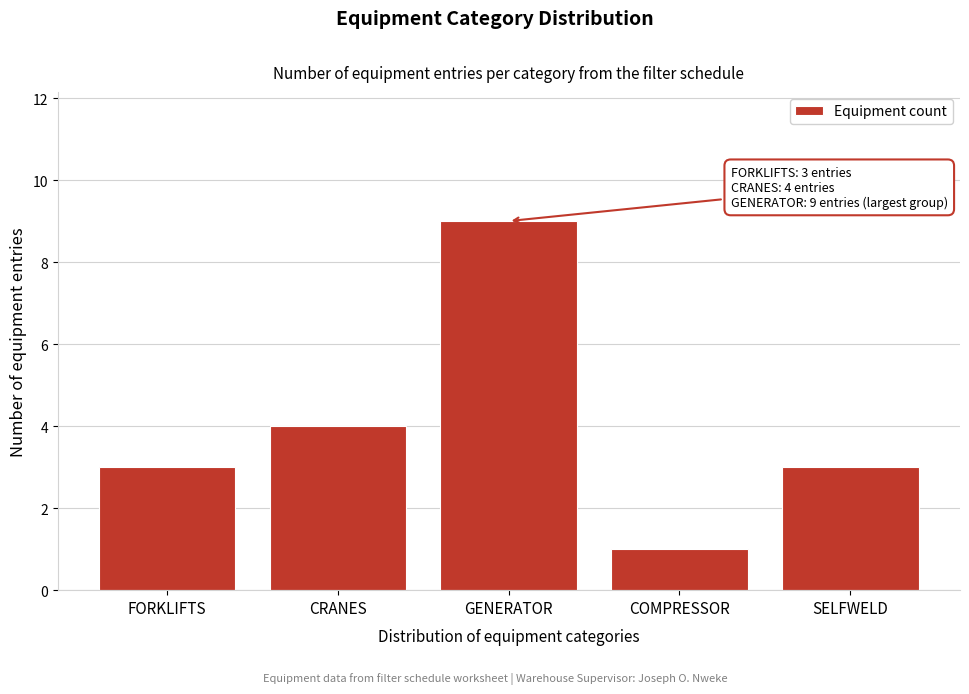

Reading right to left, what are all the values shown in this chart?

SELFWELD=3	COMPRESSOR=1	GENERATOR=9	CRANES=4	FORKLIFTS=3